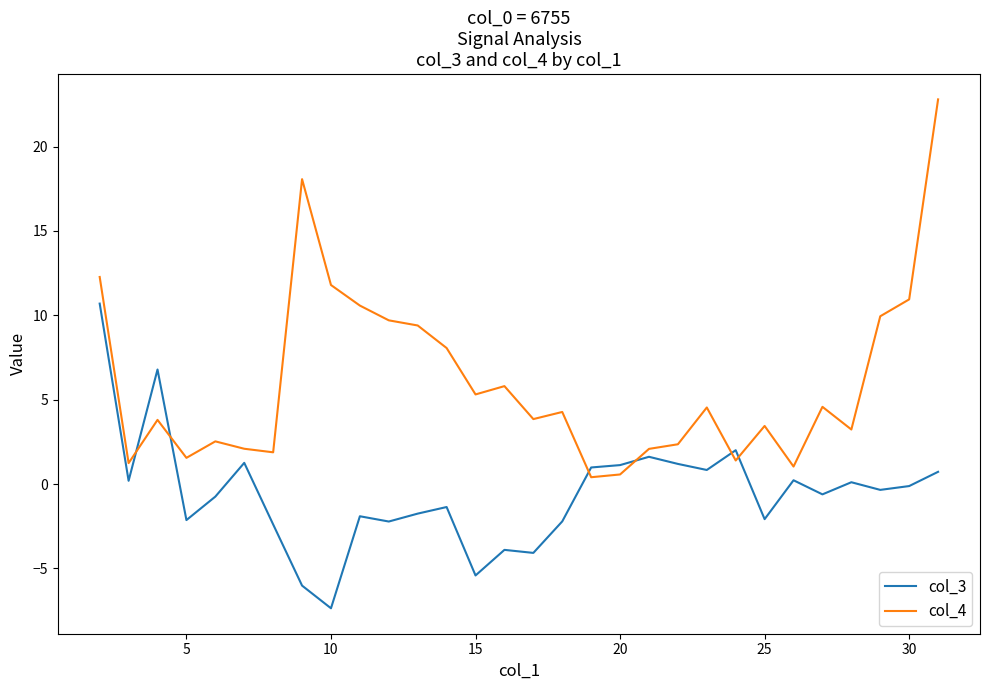

List the series in order of their peak value, lowest first.

col_3, col_4